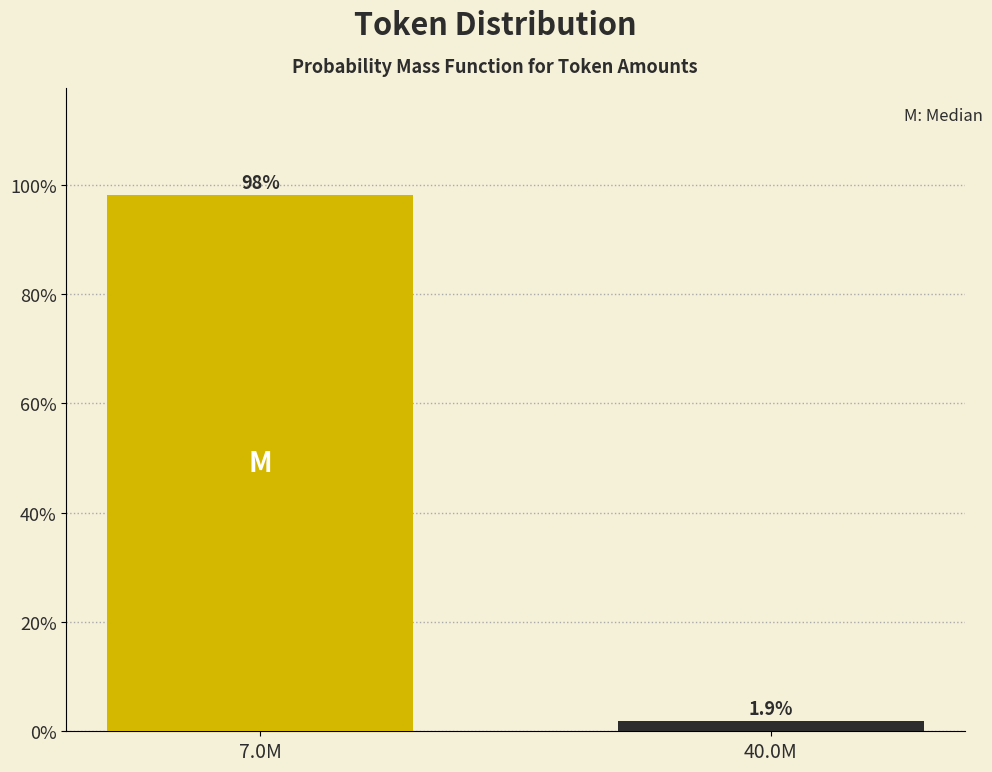

Reading right to left, what are all the values shown in this chart?

1.9	98.1